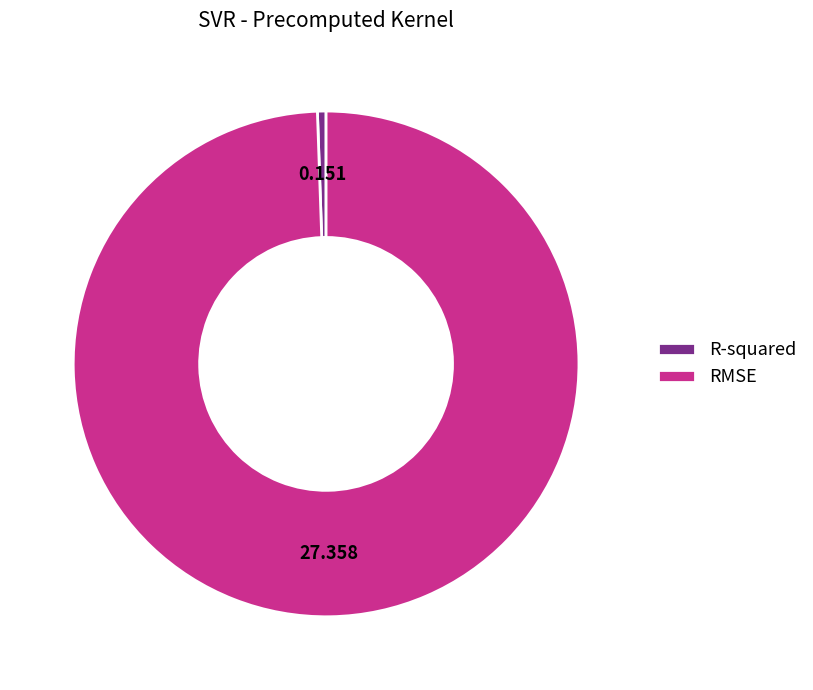

Between RMSE and R-squared, which is larger?

RMSE